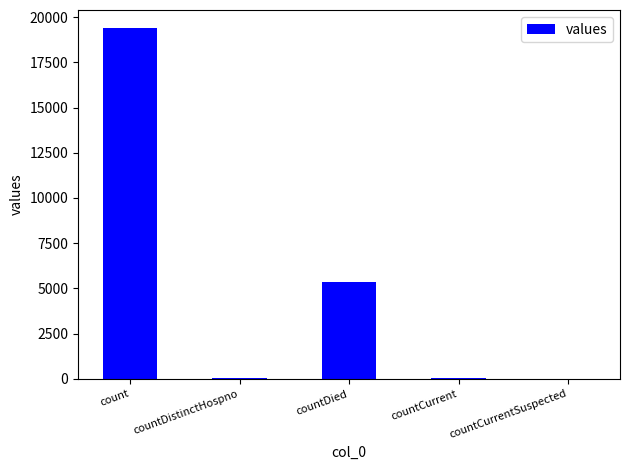

What is the change in value from count to countCurrentSuspected?

-19420